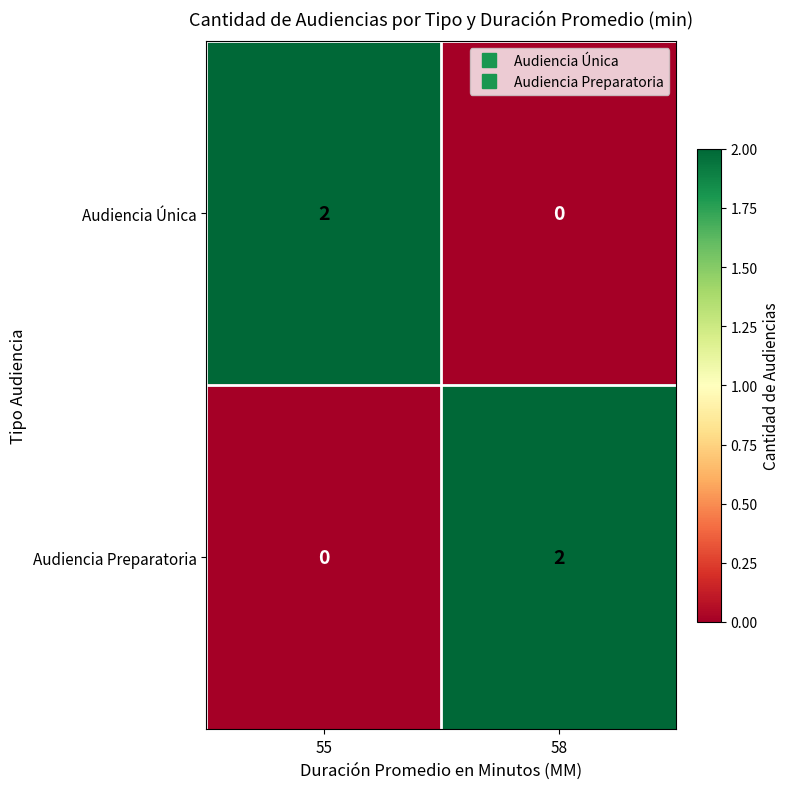

Rank the series at 58 from lowest to highest value.

Audiencia Única, Audiencia Preparatoria